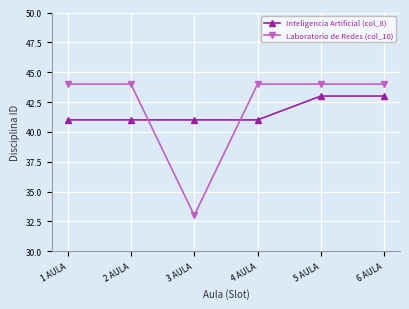

What is the total value across all series at 5 AULA?

87